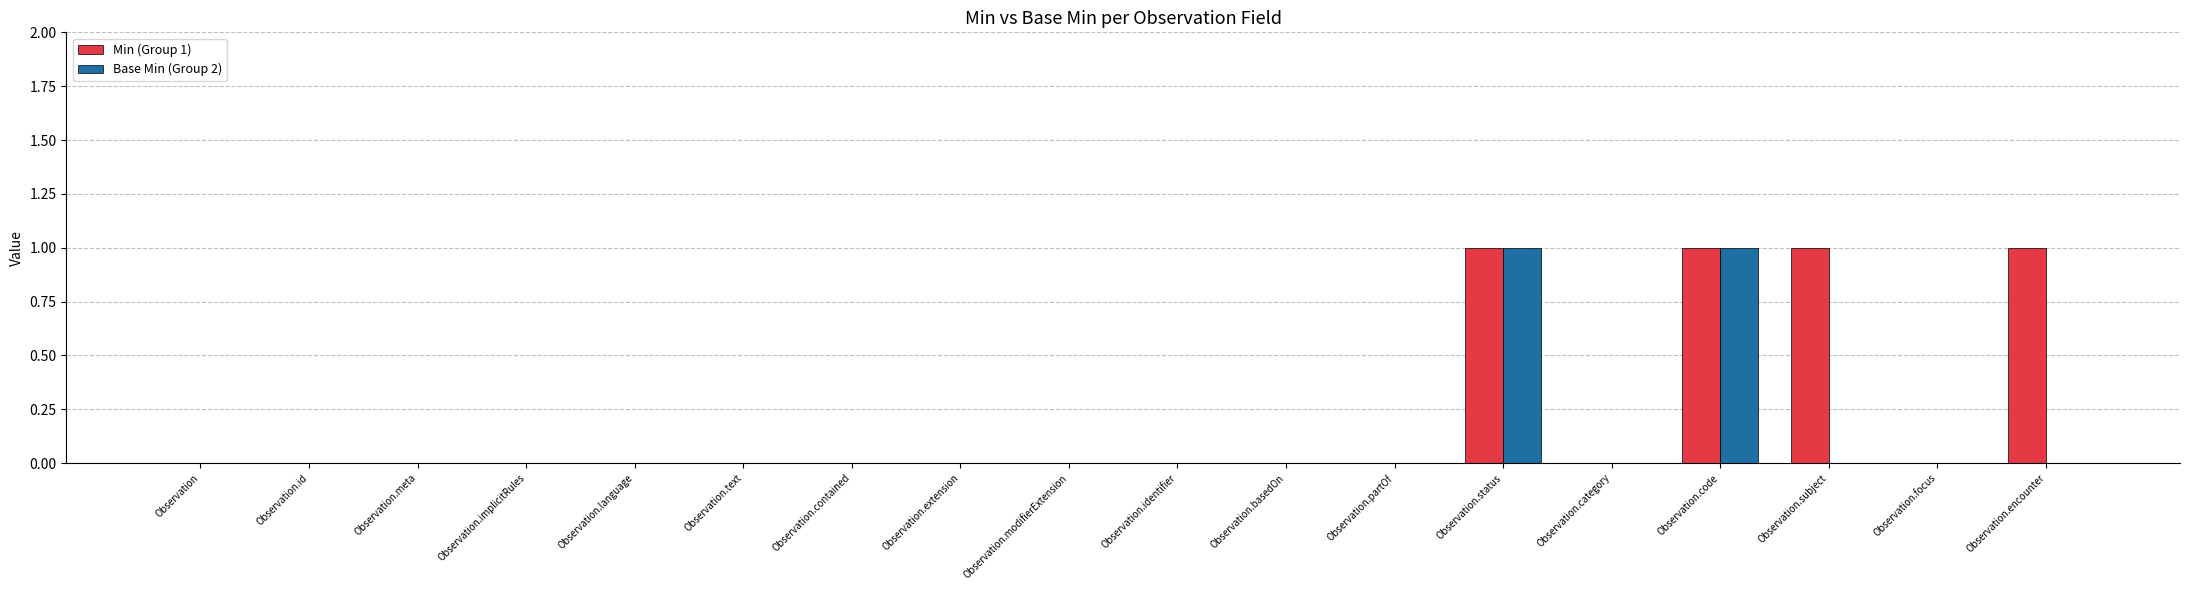

How many categories are shown in the chart?

18